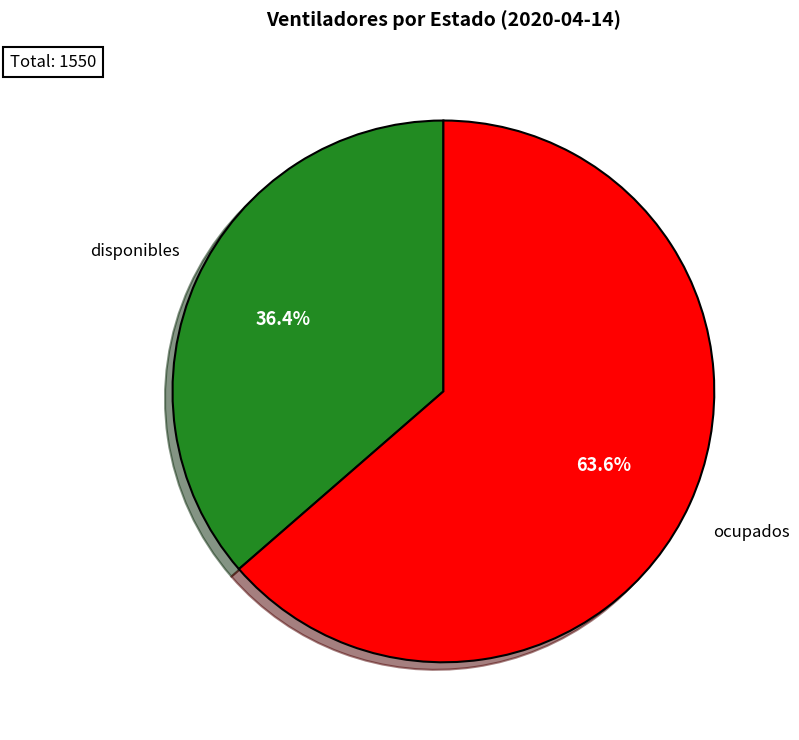

Is there a majority slice in this chart?

Yes